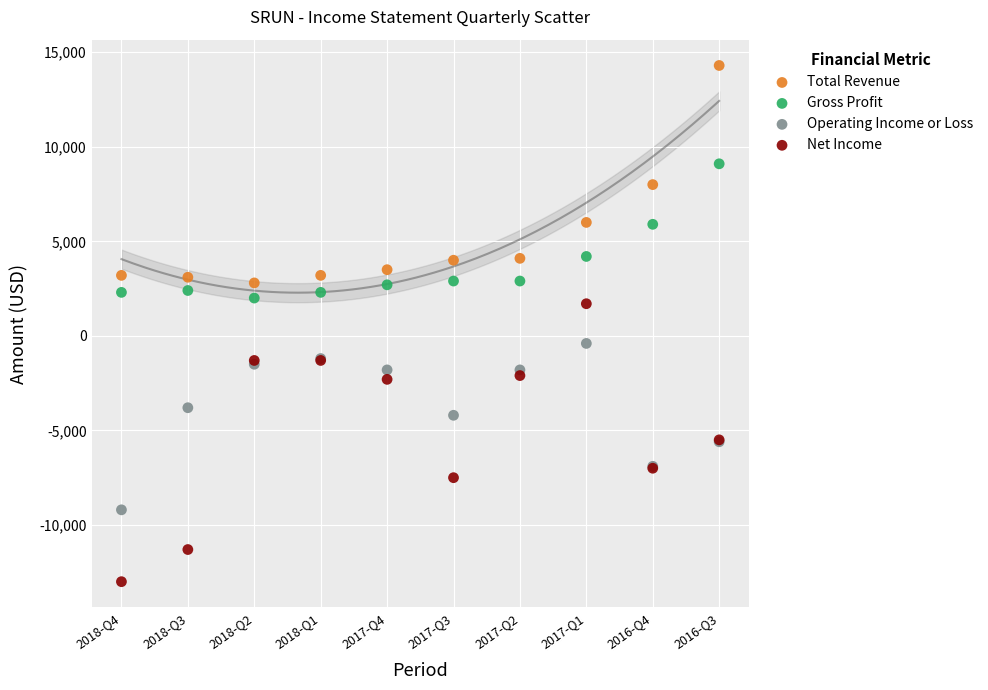

Which series has the largest Y range (max minus min)?

Net Income